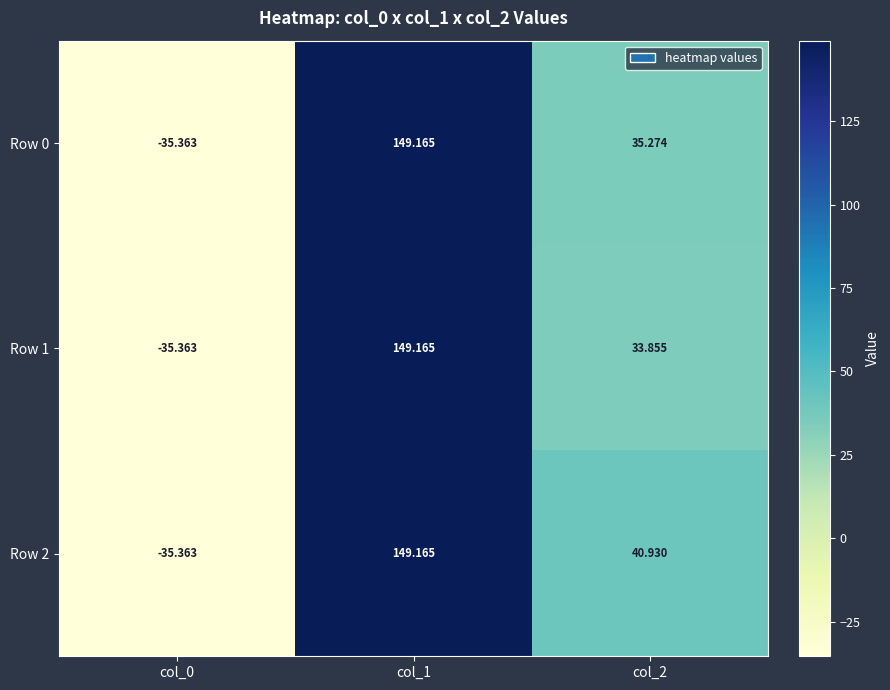

Is the value of Row 1 at col_1 greater than the value of Row 2 at col_0?

Yes